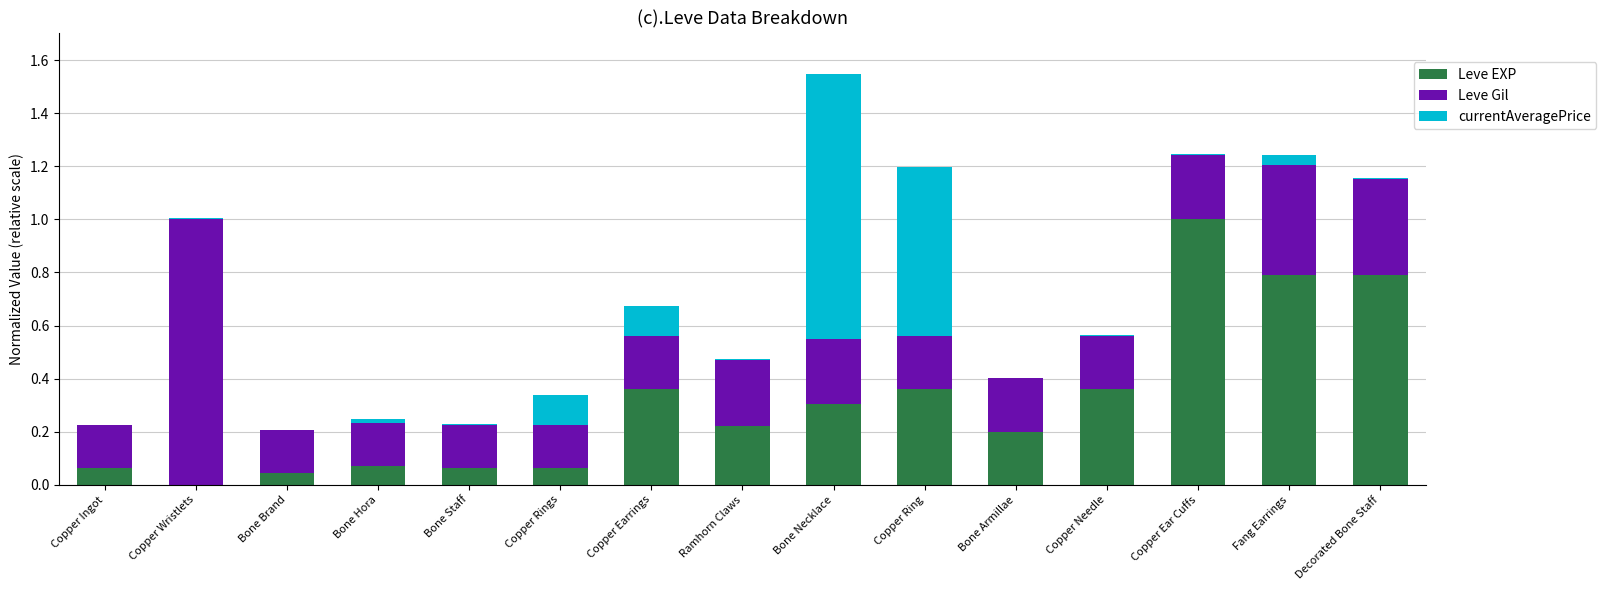

What is the total value across all series at Copper Earrings?

0.7